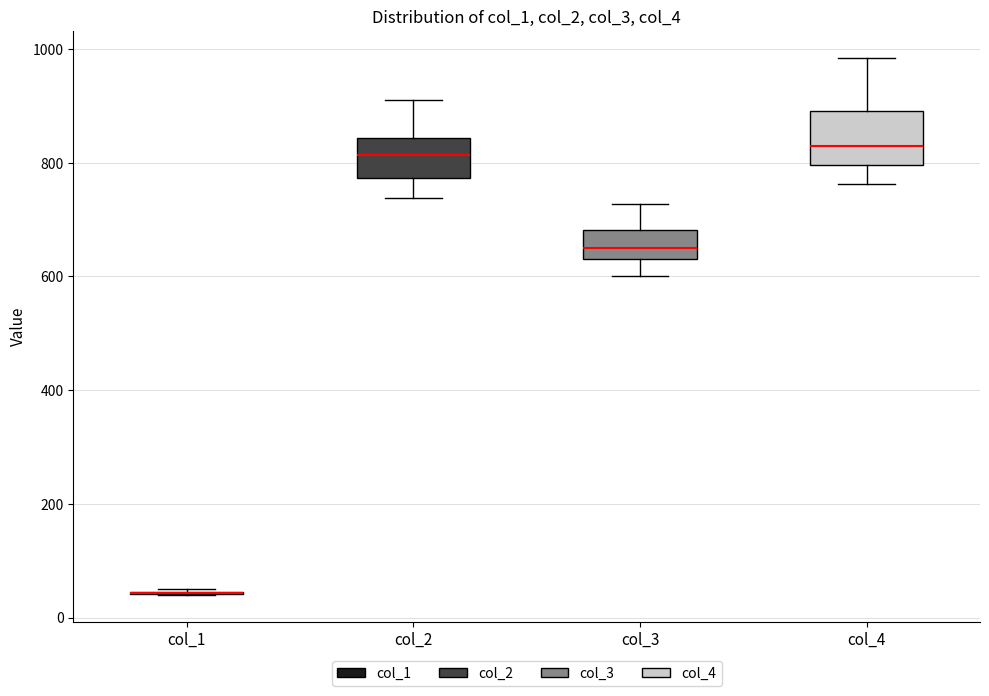

Where does the lower whisker of the box for col_2 end on the y-axis? The values are not printed on the chart, so give them approximately, as read against the axis.

740